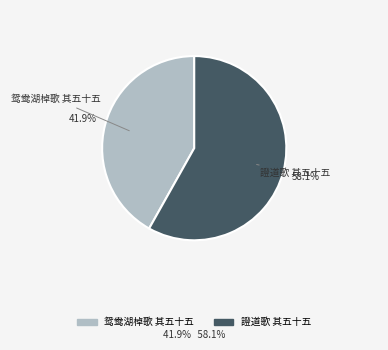

The 證道歌 其五十五 slice represents 71% of the pie. True or false?

False